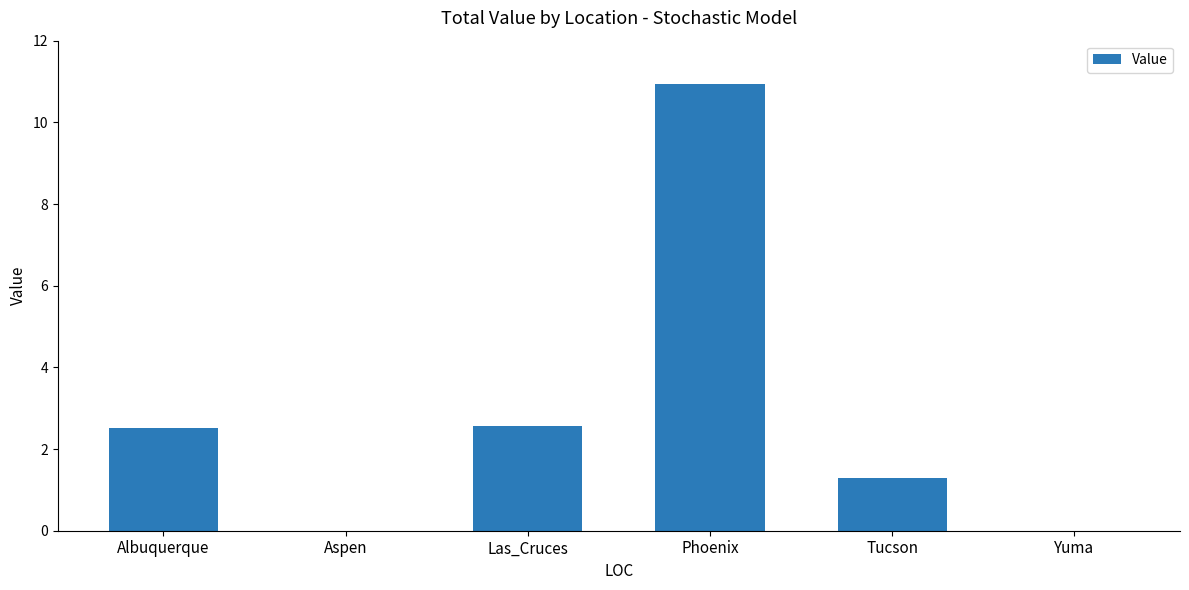

The chart shows a value of 0.0 at Yuma. True or false?

True